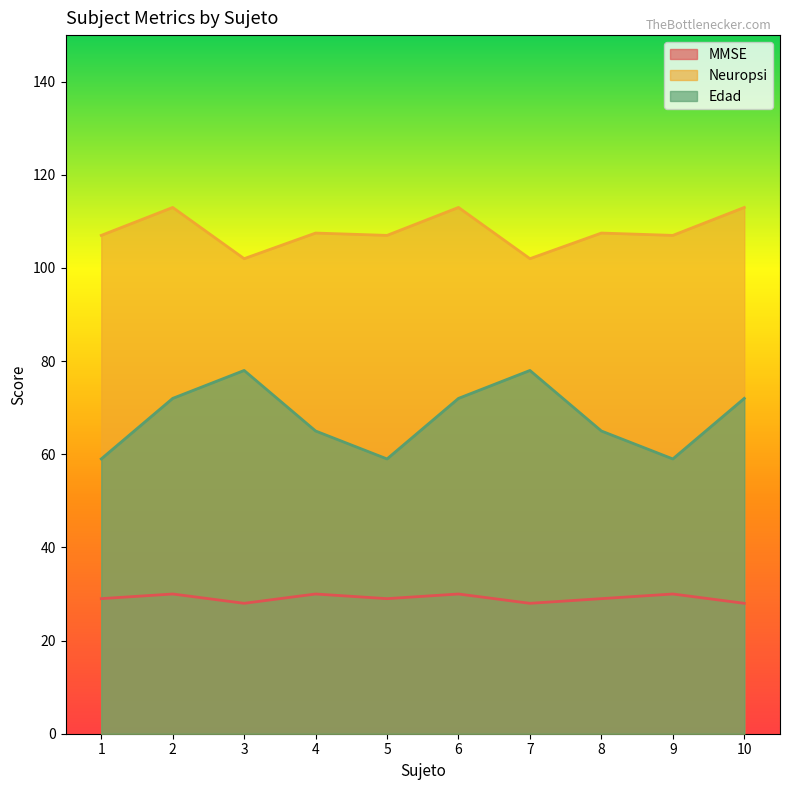

What is the value of the MMSE point at the 5th from the left?

29.0